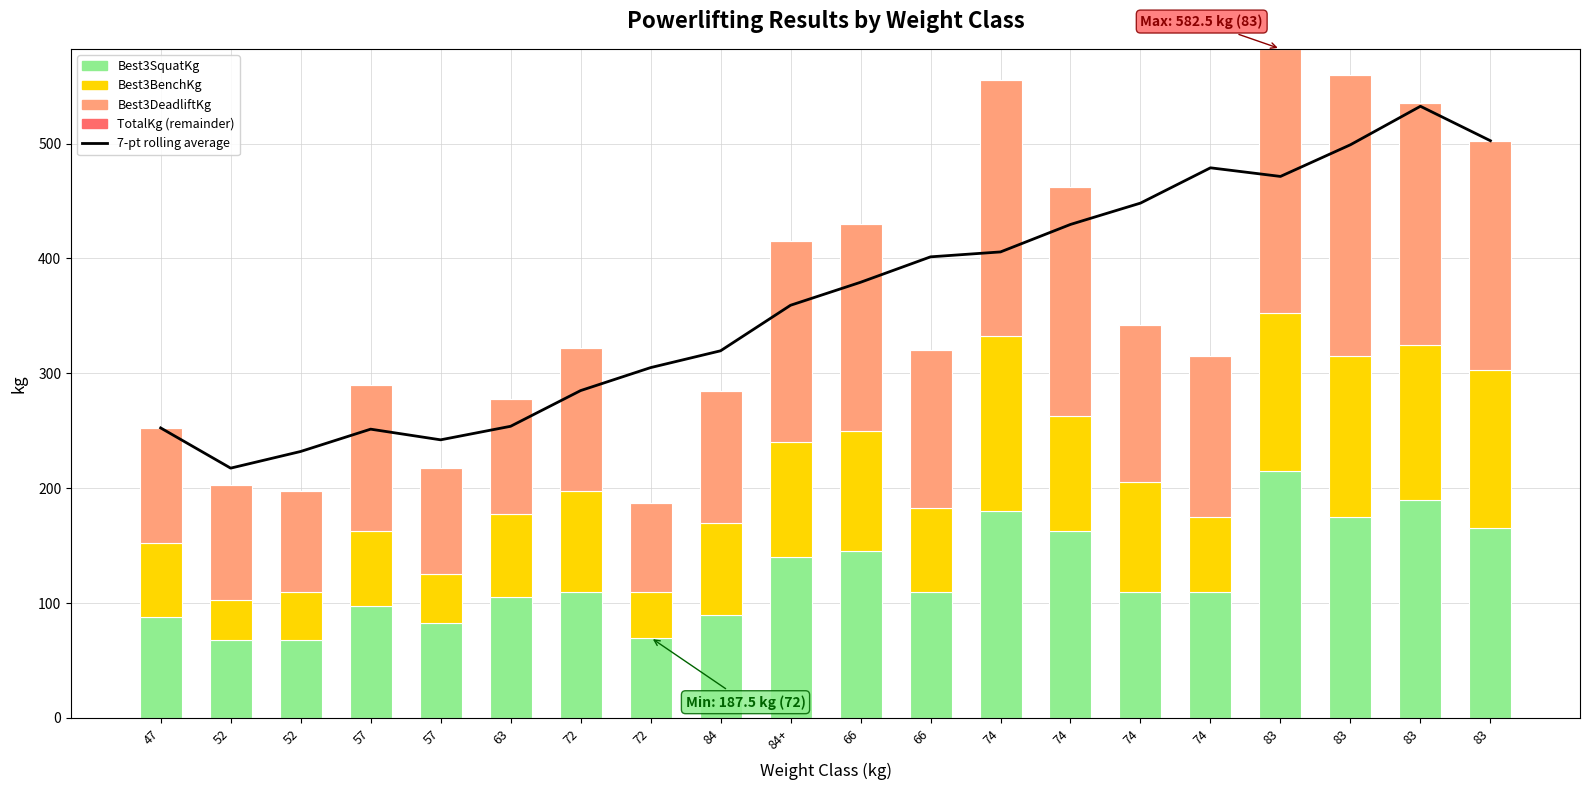

Reading left to right, list all the values displayed in this chart.

7-pt rolling average: 252.5	217.5	232.0	251.4	242.1	253.9	285.0	305.0	319.6	359.3	379.3	401.4	405.7	429.6	448.2	478.9	471.4	499.0	532.5	502.5
Best3SquatKg: 87.5	67.5	67.5	97.5	82.5	105.0	110.0	70.0	90.0	140.0	145.0	110.0	180.0	162.5	110.0	110.0	215.0	175.0	190.0	165.0
Best3BenchKg: 65.0	35.0	42.5	65.0	42.5	72.5	87.5	40.0	80.0	100.0	105.0	72.5	152.5	100.0	95.0	65.0	137.5	140.0	135.0	137.5
Best3DeadliftKg: 100.0	100.0	87.5	127.5	92.5	100.0	125.0	77.5	115.0	175.0	180.0	137.5	222.5	200.0	137.5	140.0	230.0	245.0	210.0	200.0
TotalKg (remainder): 0.0	0.0	0.0	0.0	0.0	0.0	0.0	0.0	0.0	0.0	0.0	0.0	0.0	0.0	0.0	0.0	0.0	0.0	0.0	0.0